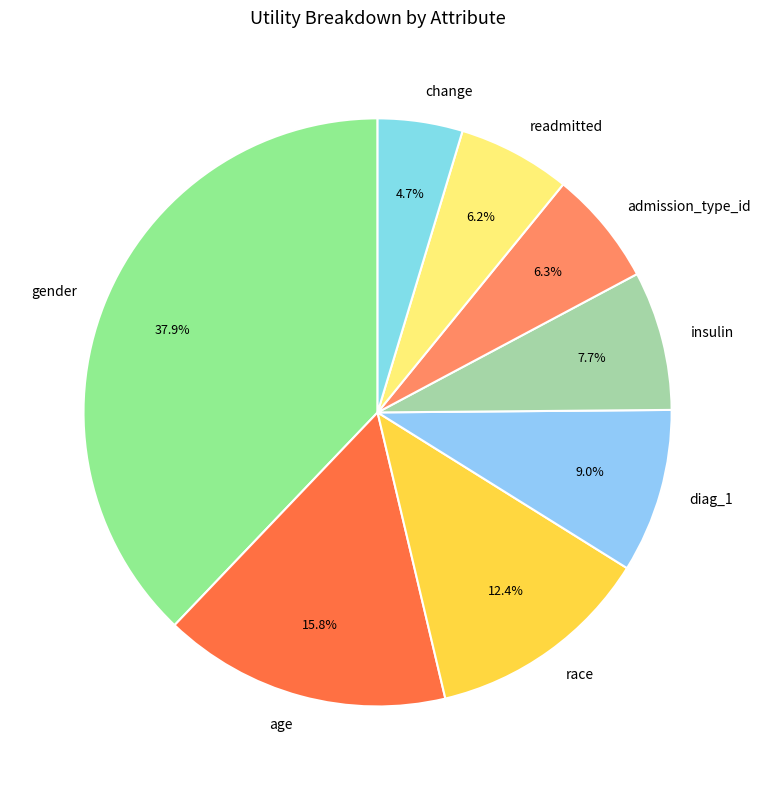

Which category has the smallest portion of the pie?

change